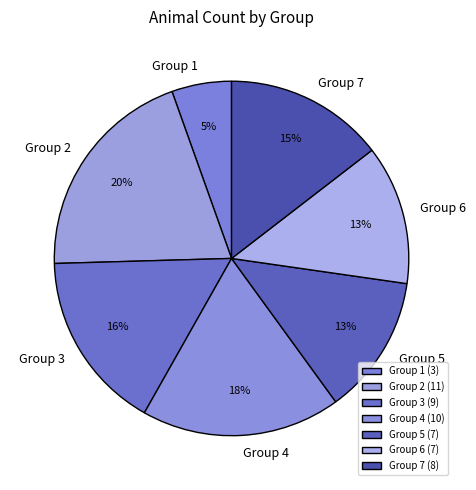

What is the largest slice in the pie chart?

Group 2